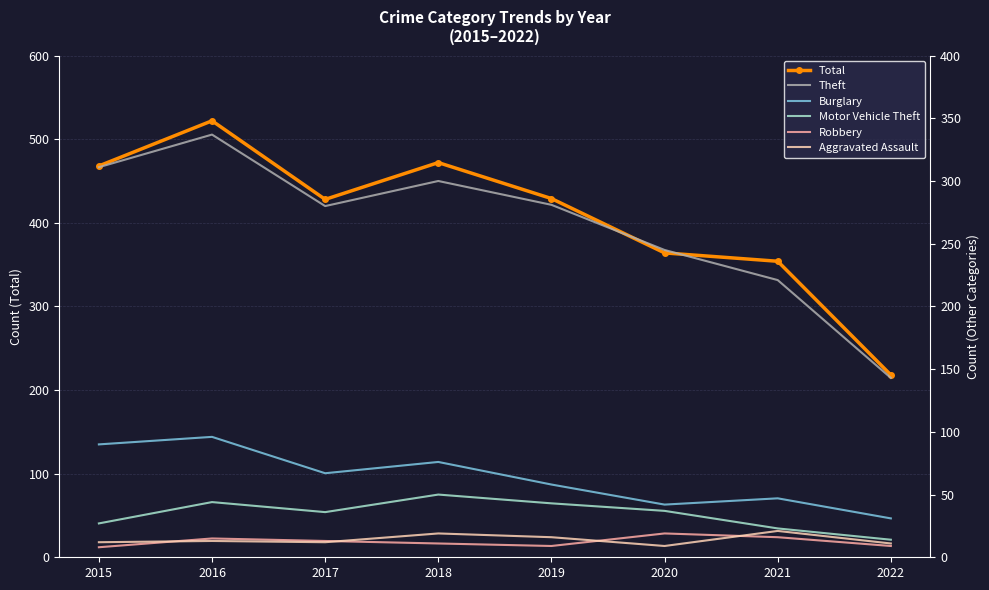

True or false: Burglary and Aggravated Assault intersect in this chart.

False